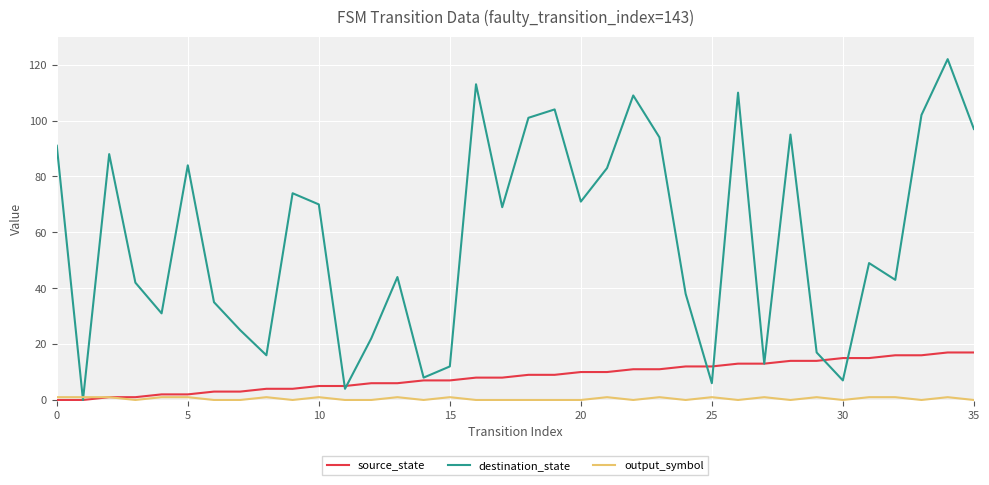

Which series has the largest range (max minus min)?

destination_state